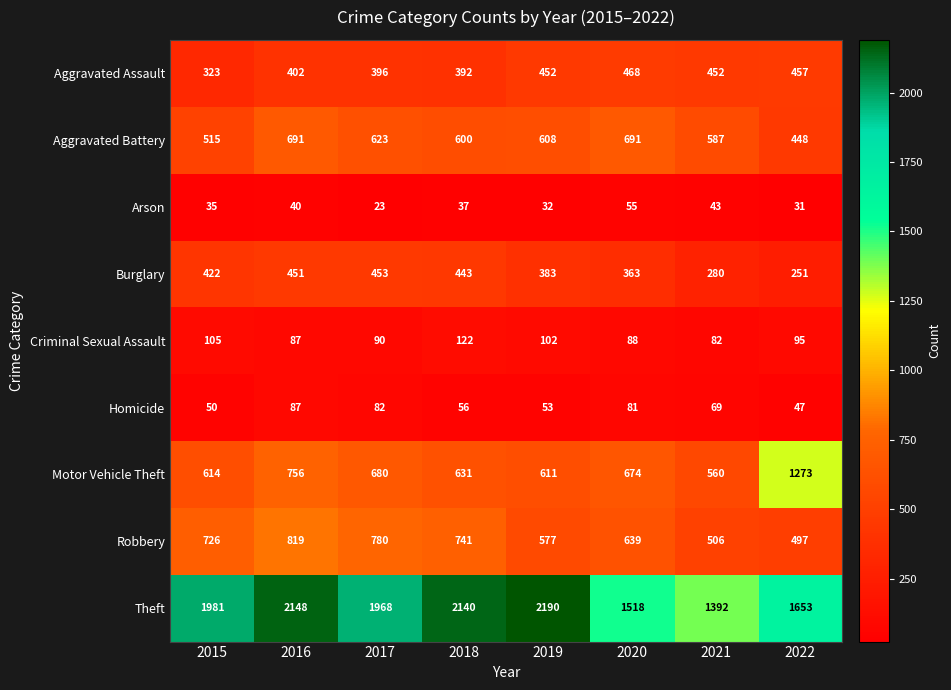

At which category is the sum across all series the highest?

2016